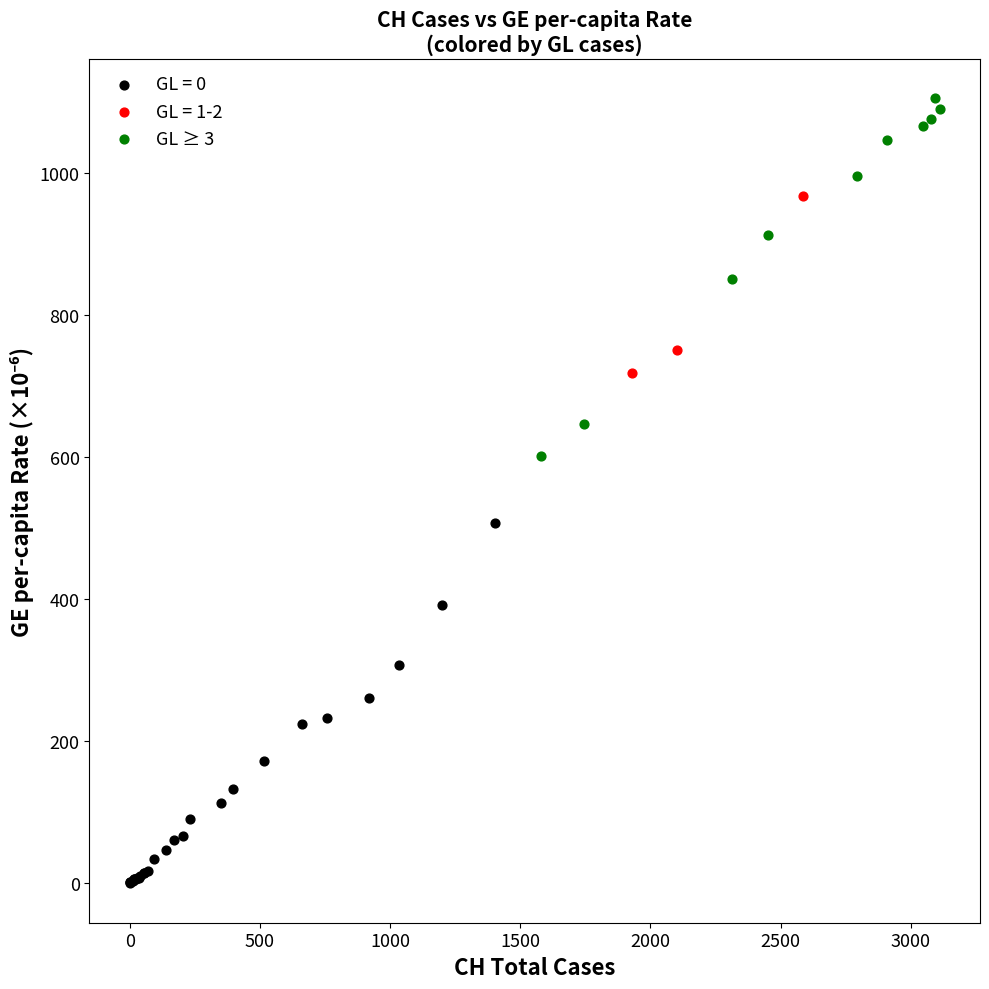

What are all the series names shown in the legend?

GL = 0, GL = 1-2, GL ≥ 3